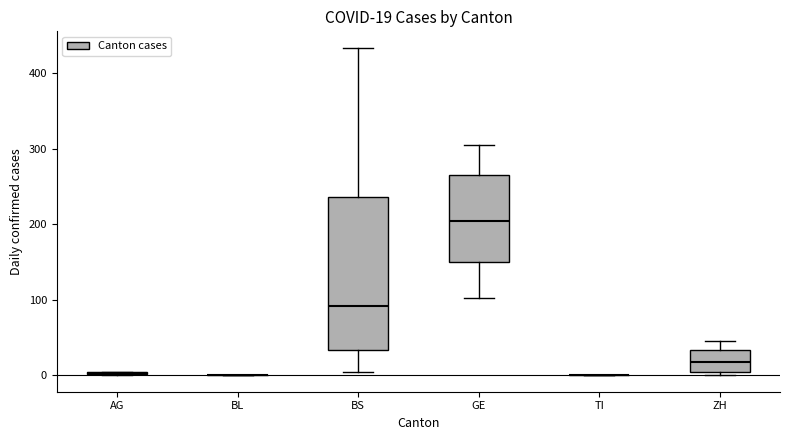

Which box is the tallest, from its lower edge to its upper edge?

BS